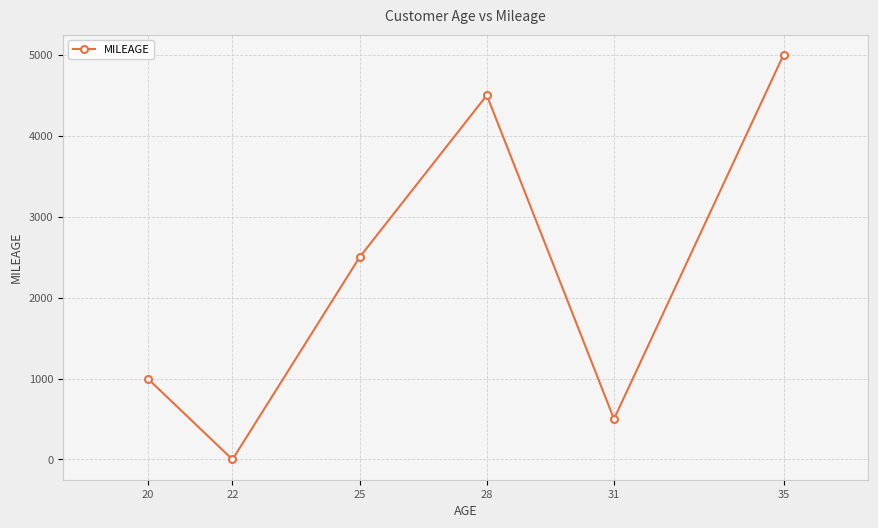

True or false: the data has more than 0 interior local peaks.

True